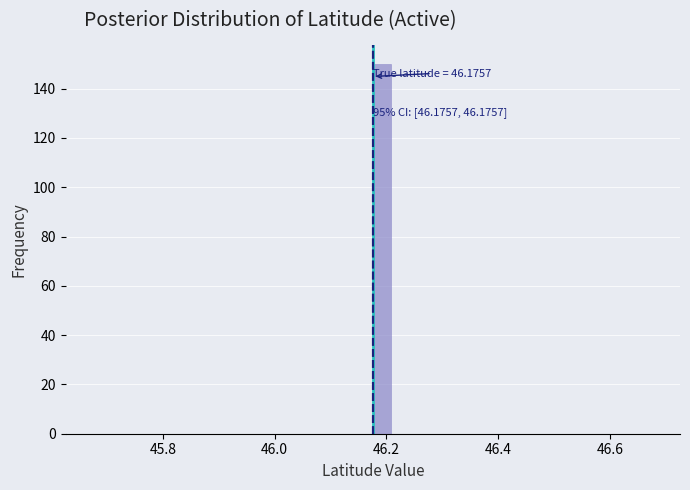

Read against the x-axis, roughly where is the centre of the tallest bar?

46.20